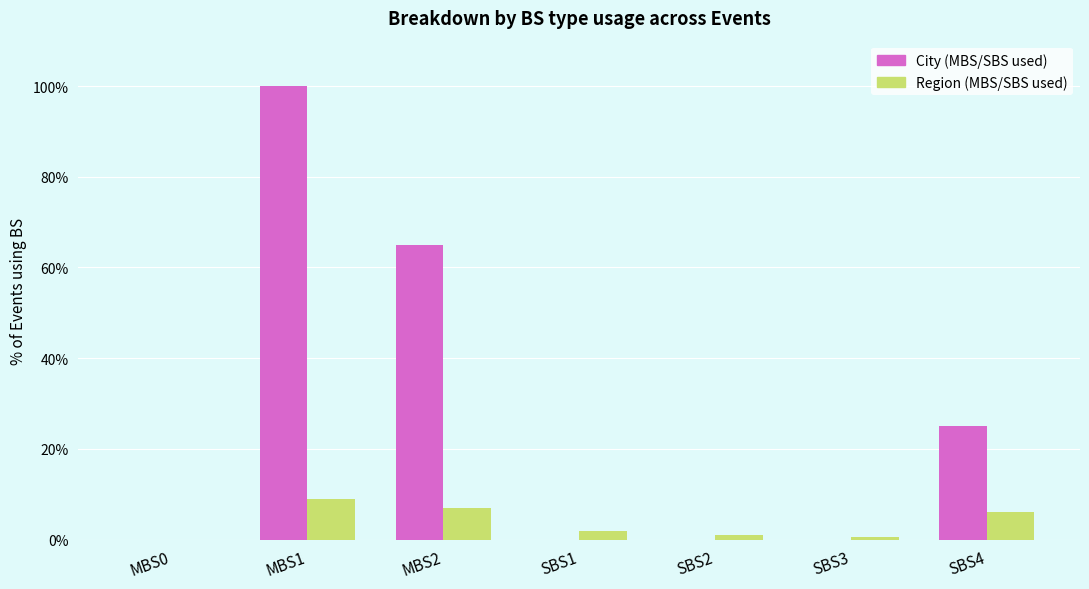

How many bars are there in each group?

2